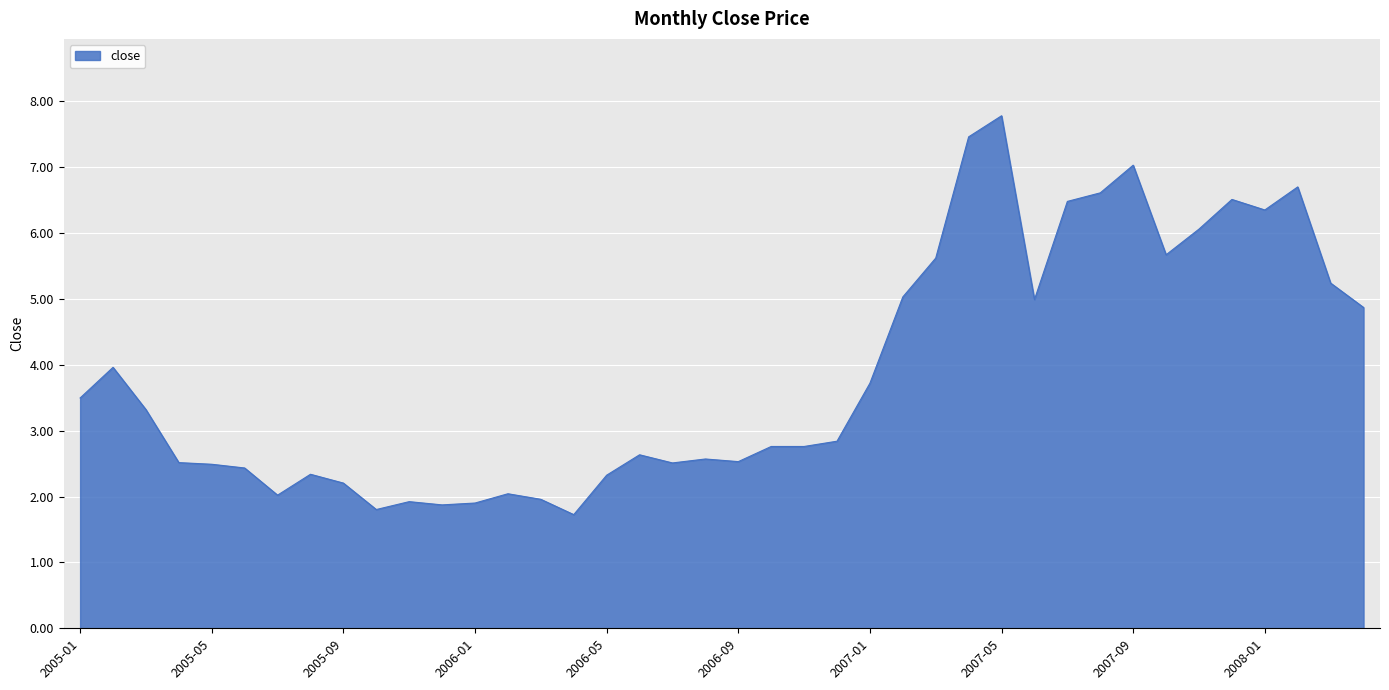

What is the smallest value displayed?

1.7